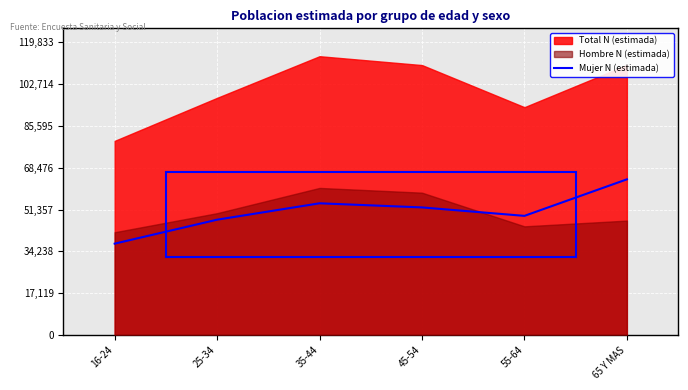

Read the value at 55-64.

48771